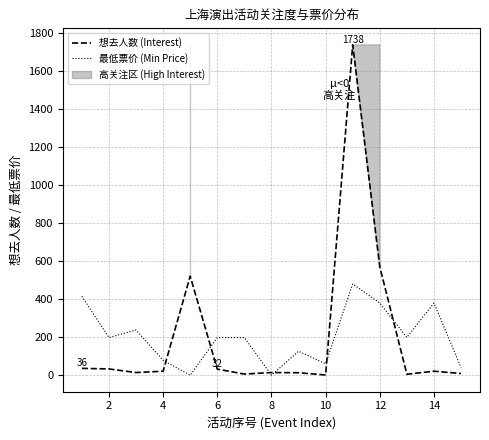

Is the value of 最低票价 (Min Price) at 8 greater than the value of 想去人数 (Interest) at 11?

No